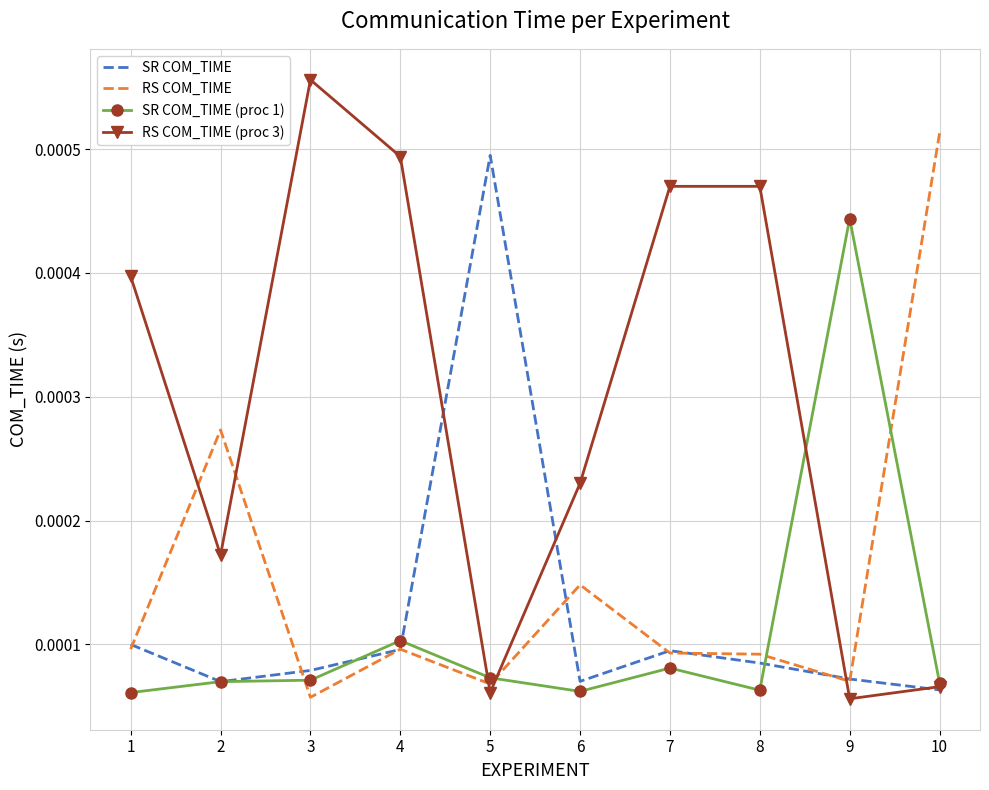

Which series has the largest range (max minus min)?

RS COM_TIME (proc 3)